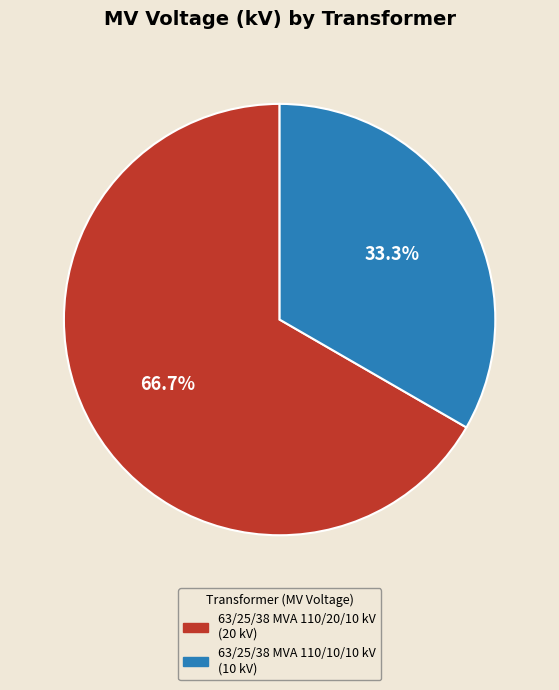

How many slices are in this pie chart?

2